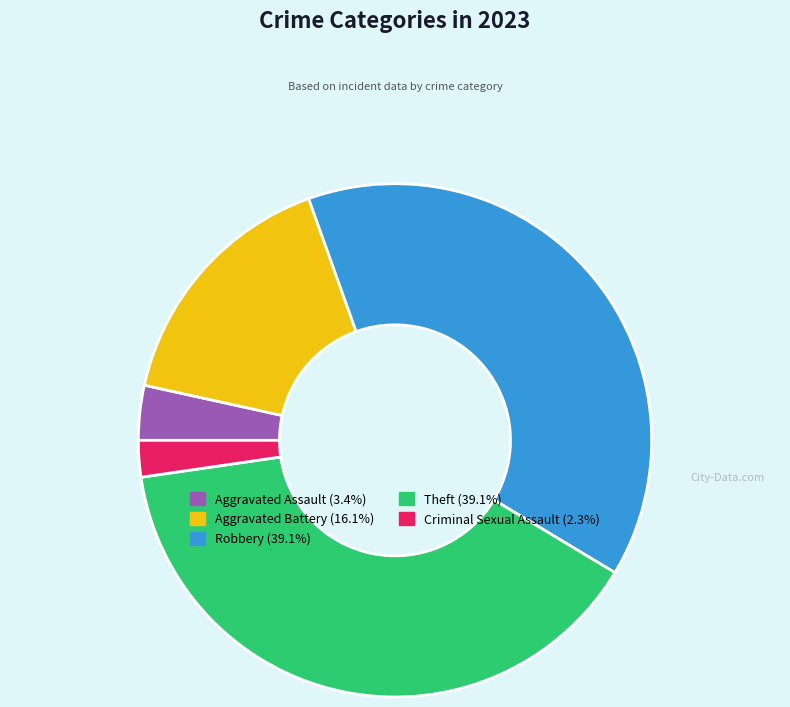

Do Theft and Aggravated Assault together represent more than half of the pie?

No